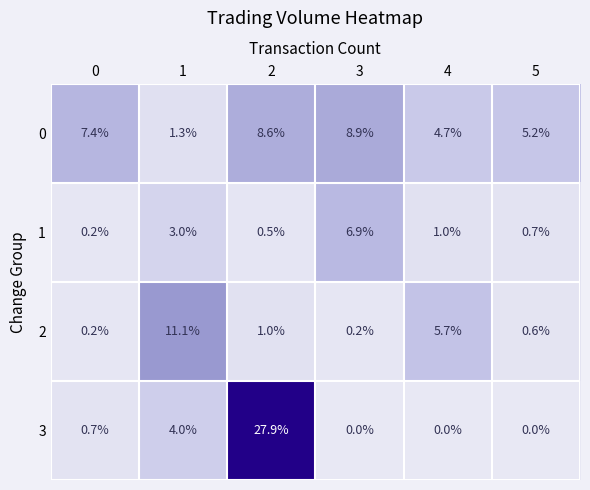

Reading left to right, transcribe all the data shown in this chart.

0: 0=7.4	1=1.3	2=8.6	3=8.9	4=4.7	5=5.2
1: 0=0.2	1=3.0	2=0.5	3=6.9	4=1.0	5=0.7
2: 0=0.2	1=11.1	2=1.0	3=0.2	4=5.7	5=0.6
3: 0=0.7	1=4.0	2=27.9	3=0.0	4=0.0	5=0.0